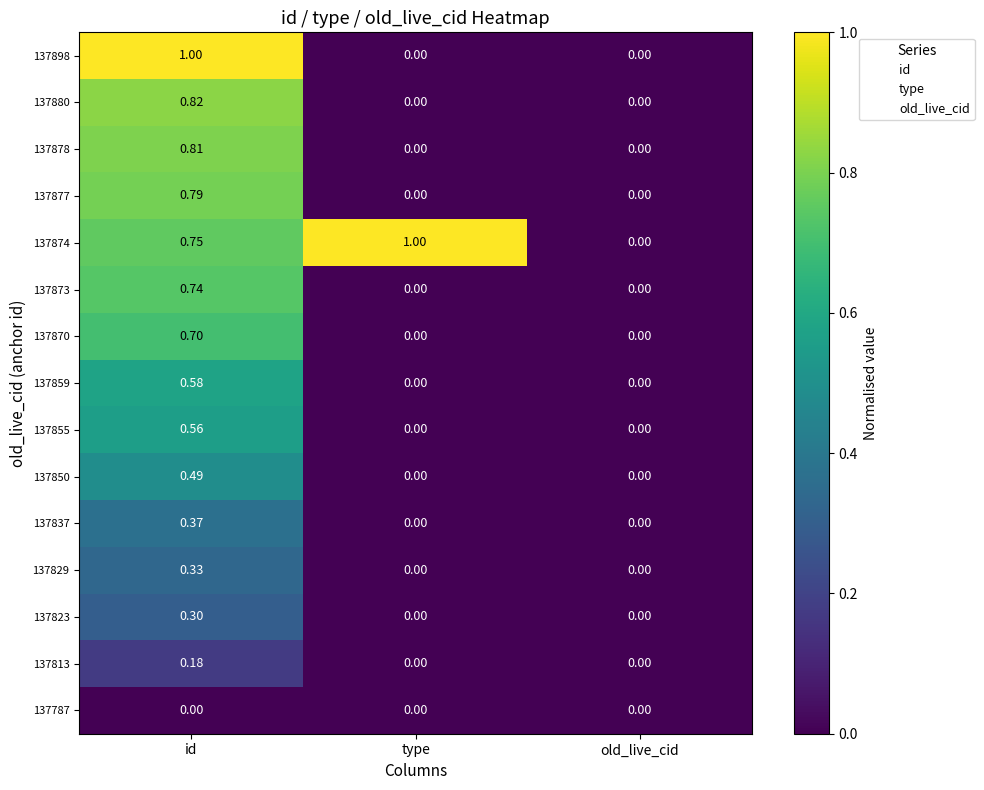

Is the value of 137874 at type greater than the value of 137880 at type?

Yes